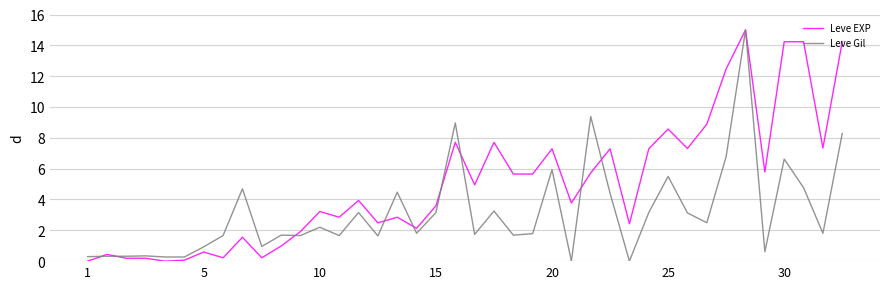

What is the difference between the maximum and minimum values in the Leve EXP series?

15.0